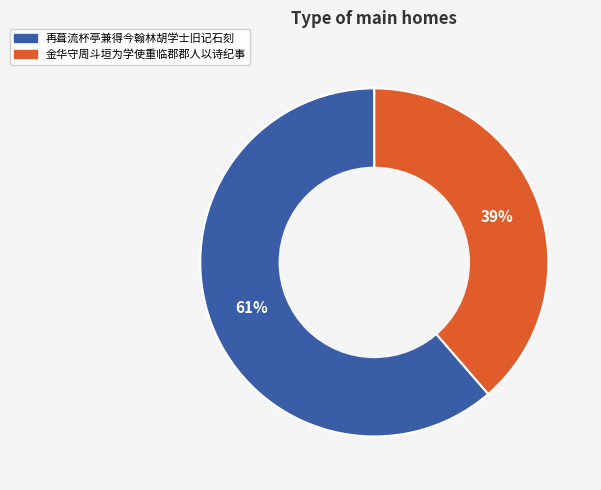

Is there a majority slice in this chart?

Yes